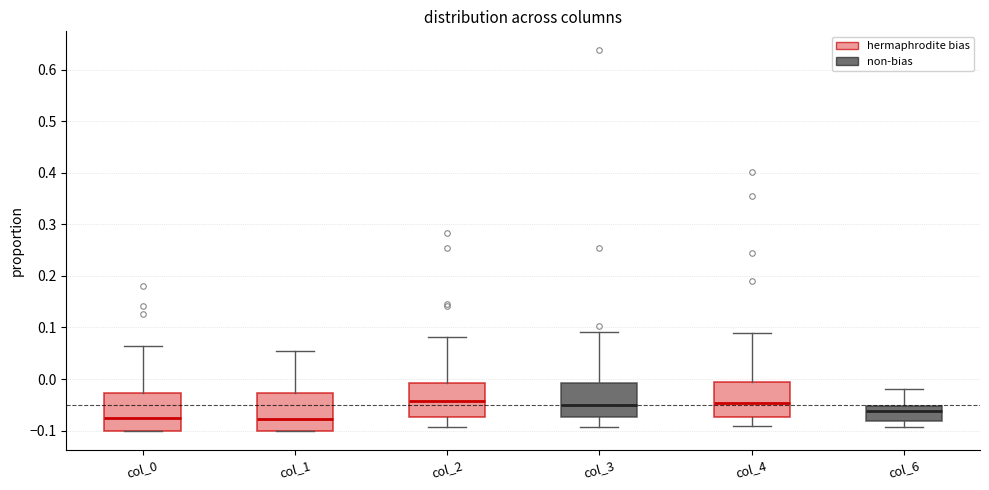

Reading left to right, read every box against the y-axis: the position of its median line, the range the box covers, and the ends of its whiskers. The values are not printed on the chart, so give them approximately, as read against the axis.

col_0: median -0.07, box -0.10 to -0.03, whiskers -0.10 to 0.06
col_1: median -0.08, box -0.10 to -0.03, whiskers -0.10 to 0.05
col_2: median -0.04, box -0.07 to -0.01, whiskers -0.09 to 0.08
col_3: median -0.05, box -0.07 to -0.01, whiskers -0.09 to 0.09
col_4: median -0.05, box -0.07 to -0.01, whiskers -0.09 to 0.09
col_6: median -0.06, box -0.08 to -0.05, whiskers -0.09 to -0.02